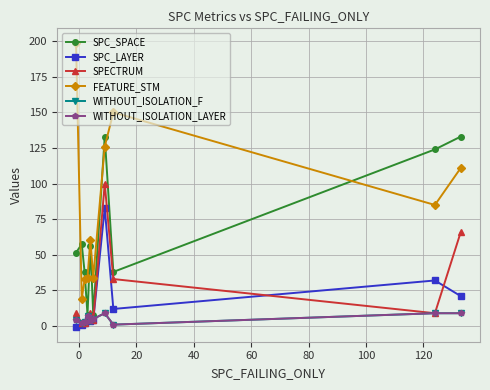

Which series has the largest total across all categories?

FEATURE_STM